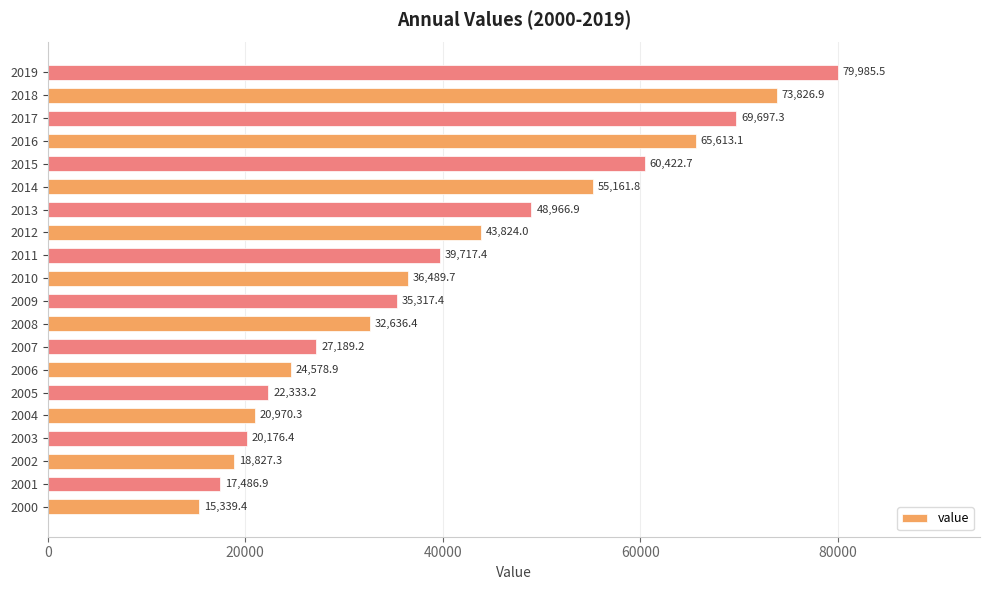

Is it true that the value at 2005 is 9047.3?

False